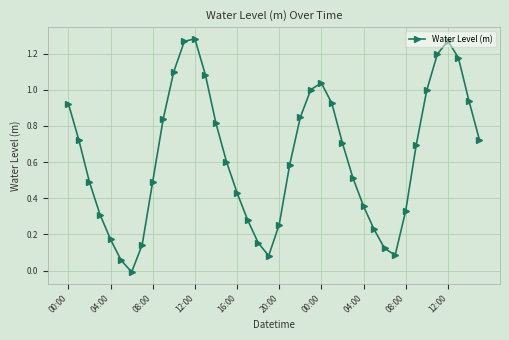

How many points are lower than both their immediate neighbors (excluding endpoints)?

3